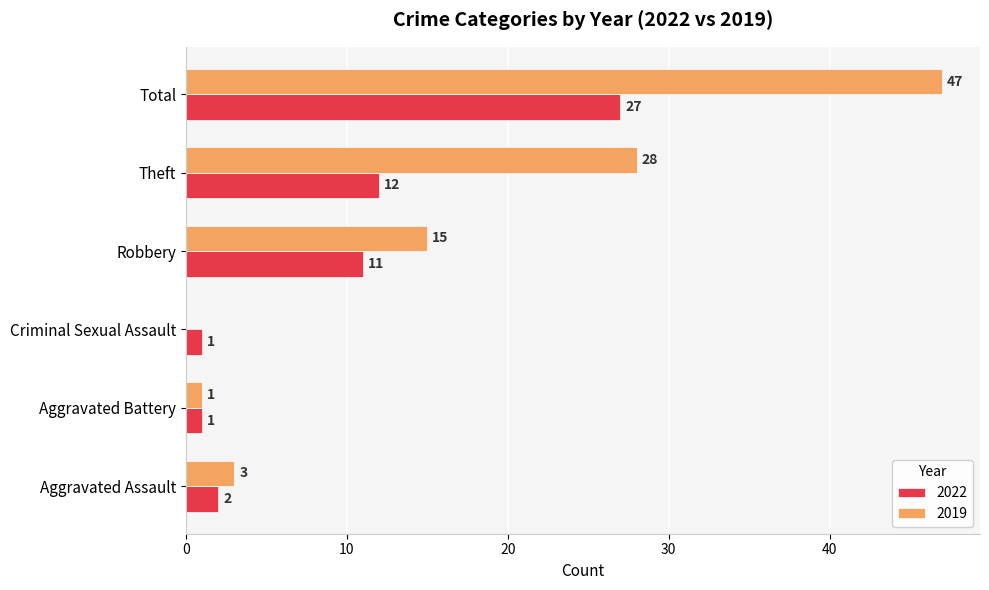

At which label is 2022 closest to 14?

Theft